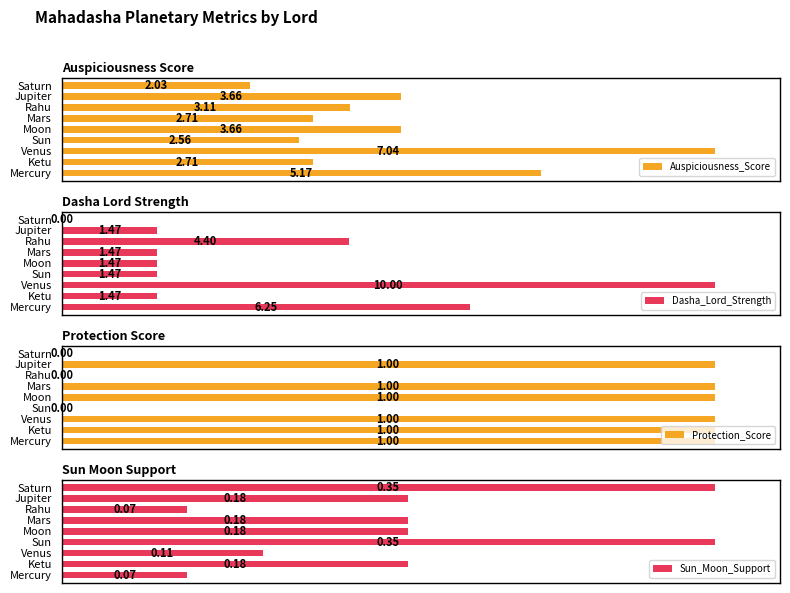

How many Protection_Score values are between 0 and 100?

9